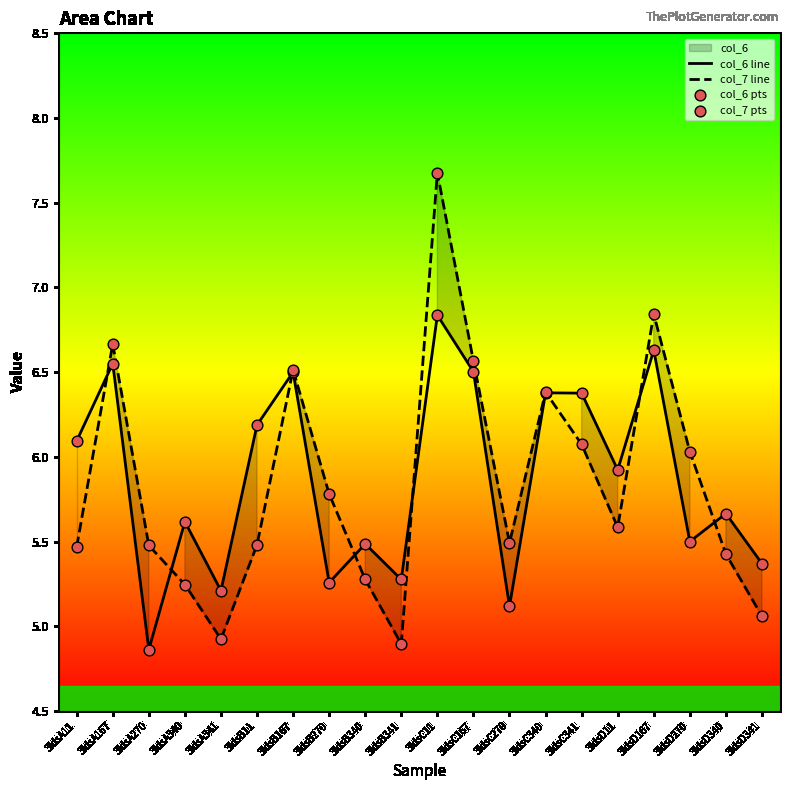

Which series reaches the maximum Y coordinate?

col_7 line